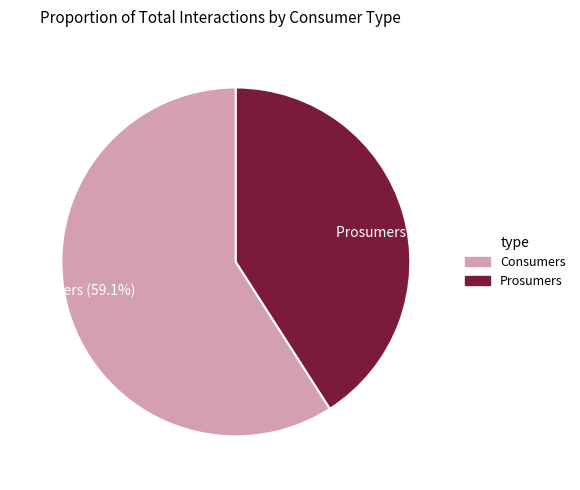

To the nearest percent, what percentage of the pie is Prosumers?

41%